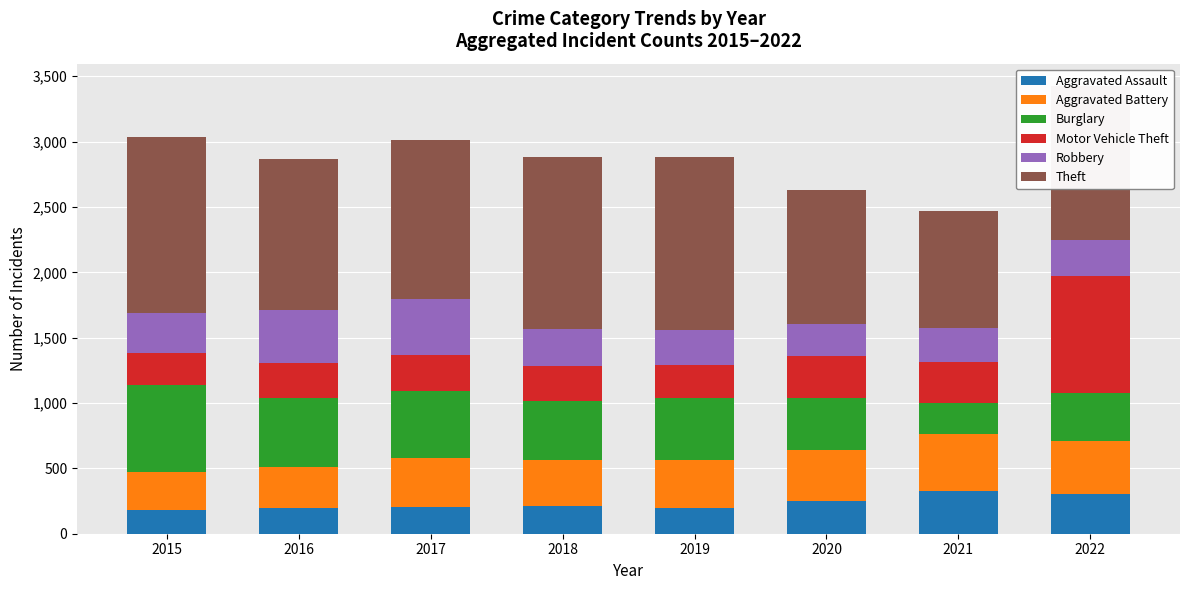

What is the total value across all series at 2021?

2472